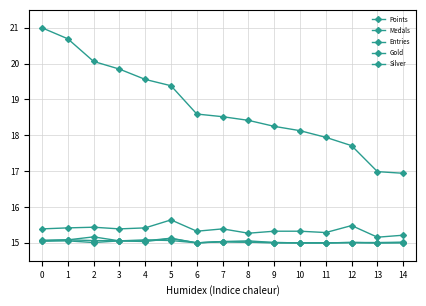

What is the difference between the Points values at 11 and 10?

0.2